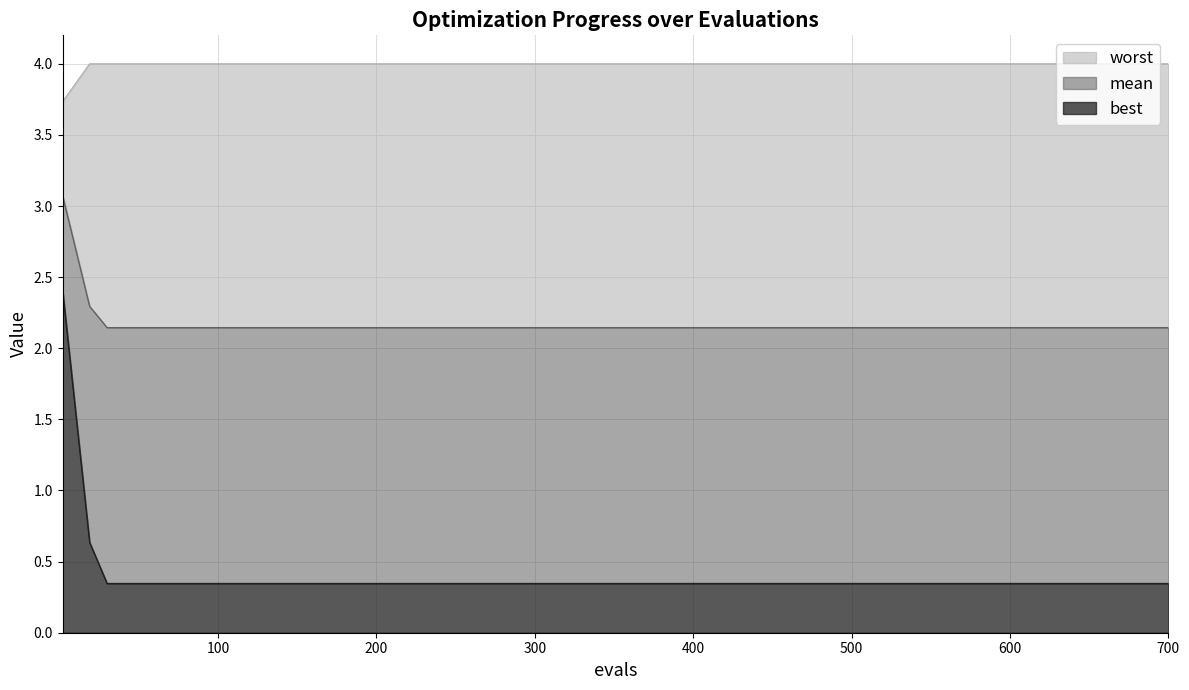

What is the total value across all series at 600?

4.0